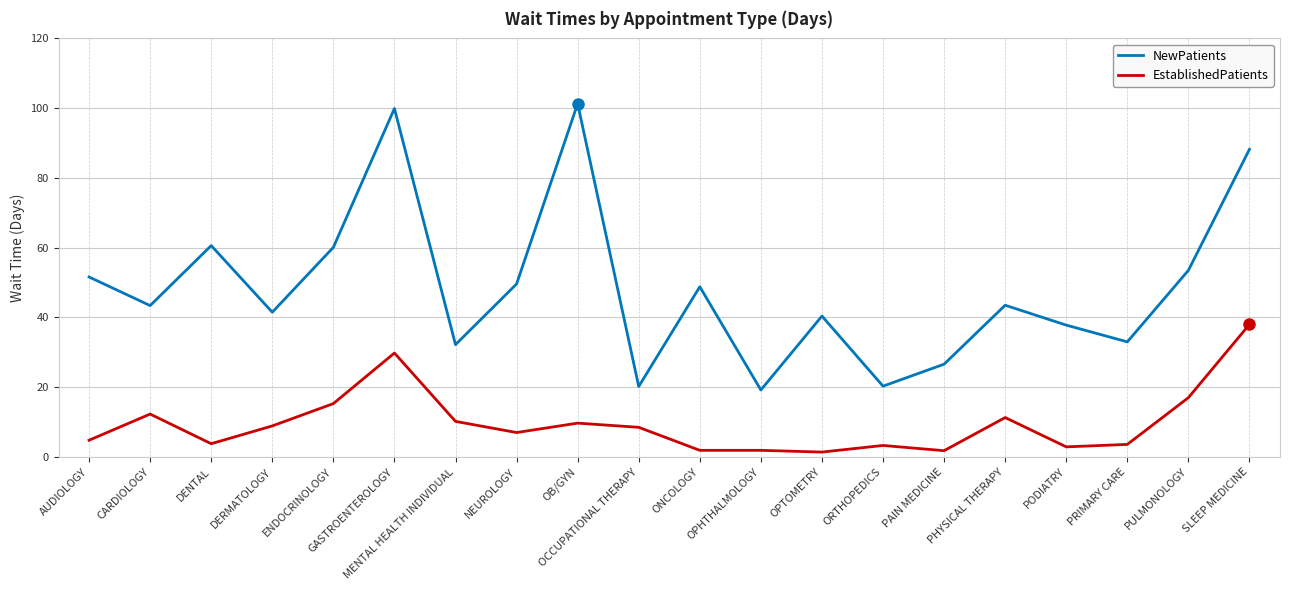

Does the chart have visible grid lines?

Yes